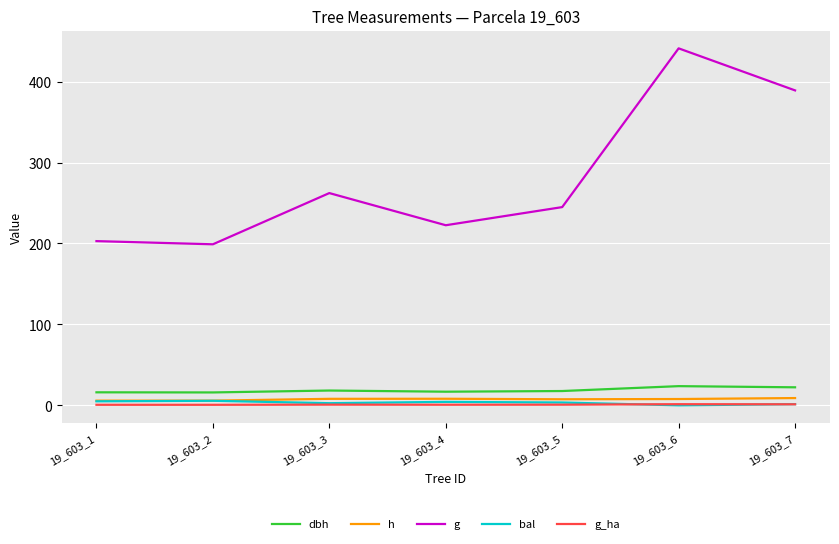

True or false: h and g_ha intersect in this chart.

False